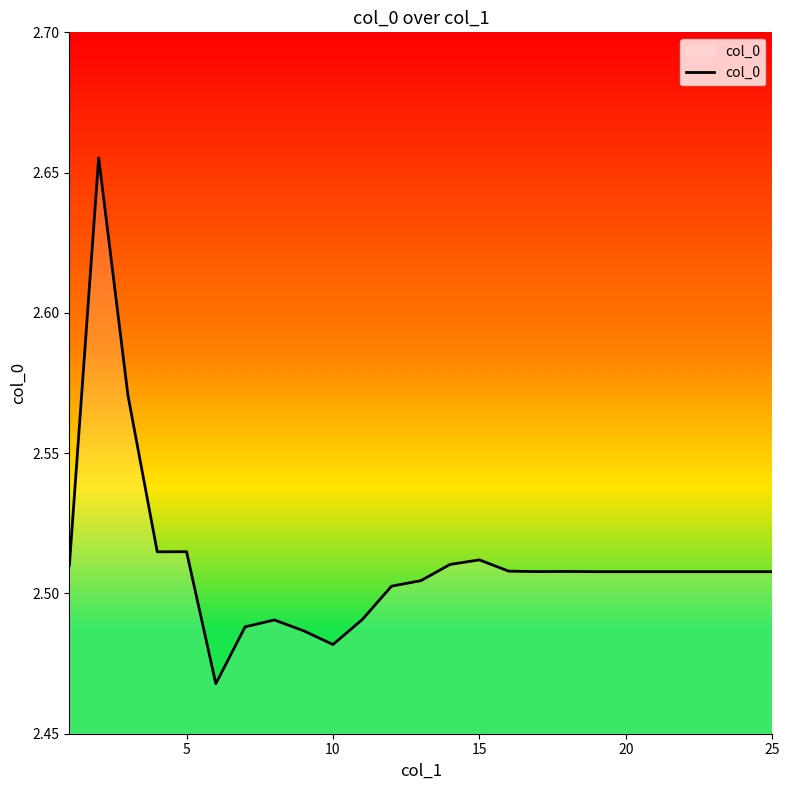

Does the chart display data point markers on the line(s)?

No